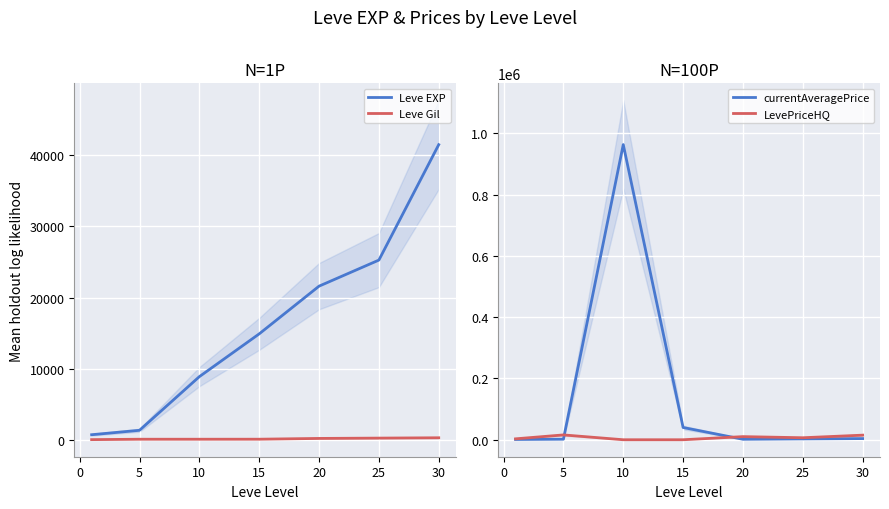

The value of Leve EXP at 10 is 5145. True or false?

False